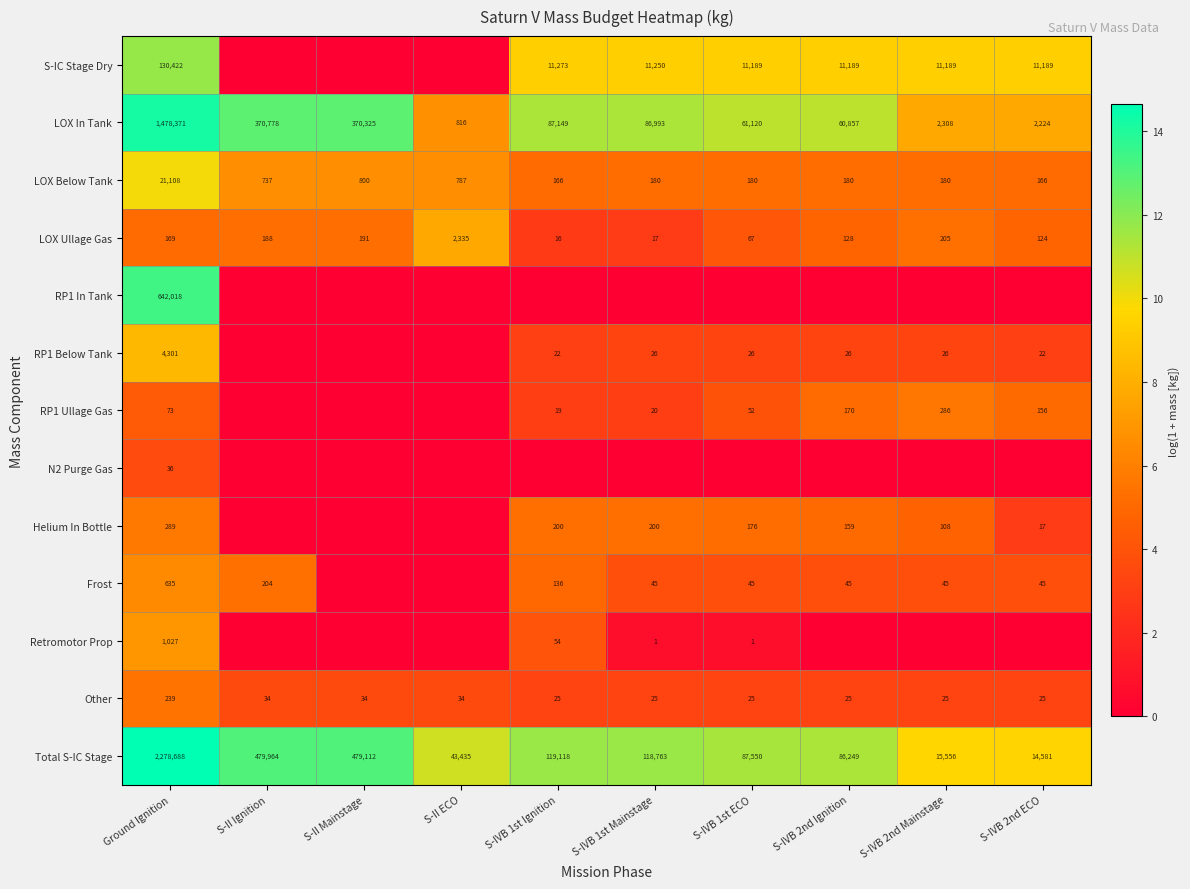

The value of LOX Ullage Gas at S-II Mainstage is 64. True or false?

False